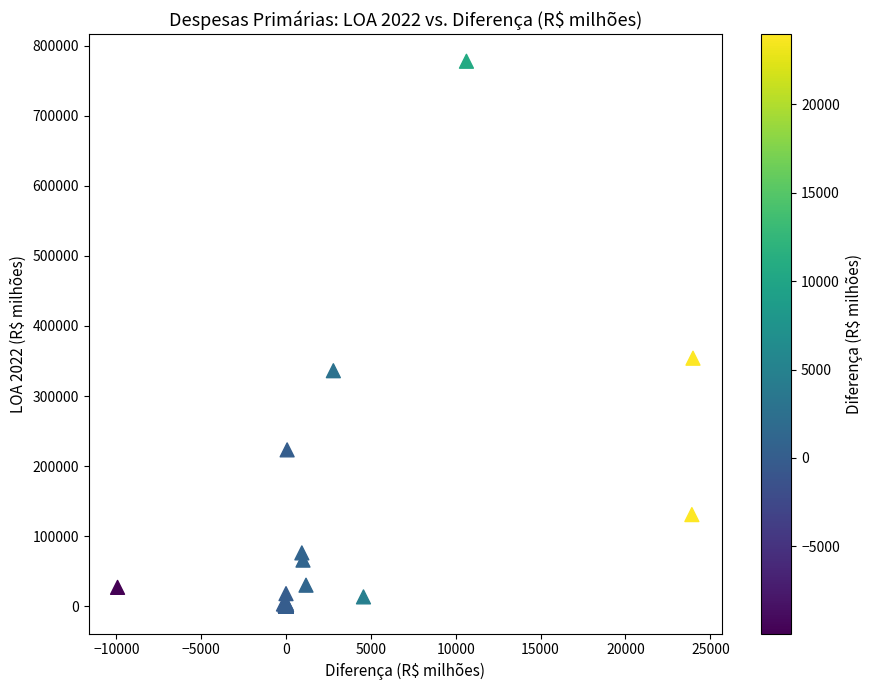

What Y value in the scatter plot is closest to 388858?

353955.9